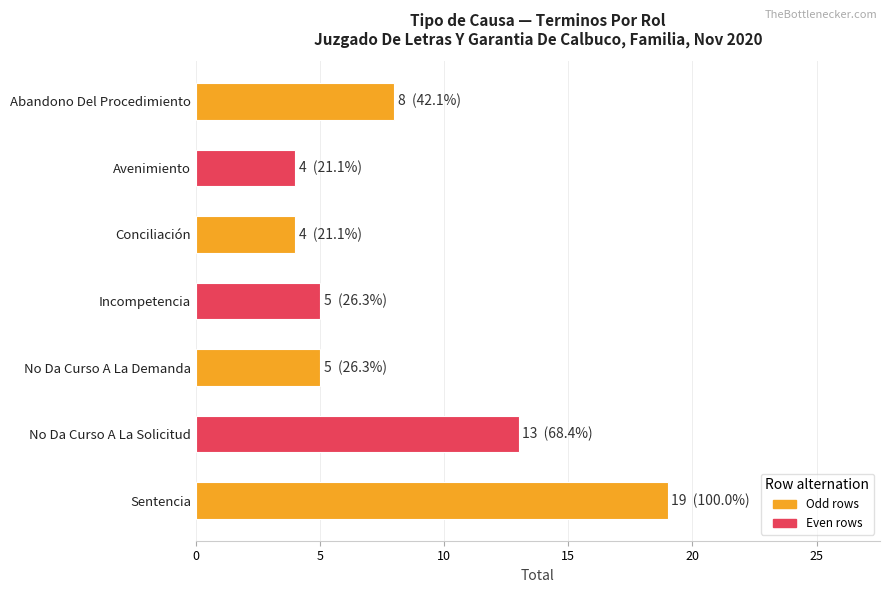

What is the minimum value shown in the chart?

4